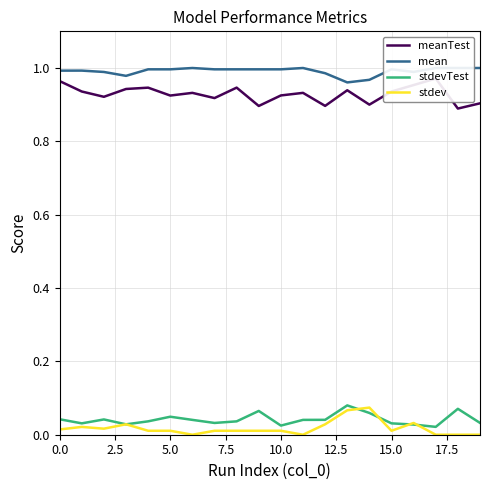

The value of mean at 20.0 is 0.5. True or false?

False